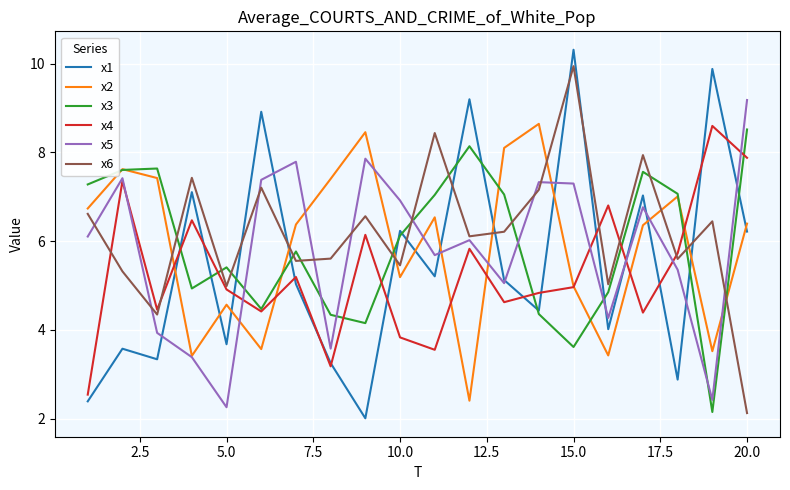

Which series has the widest spread of values?

x1